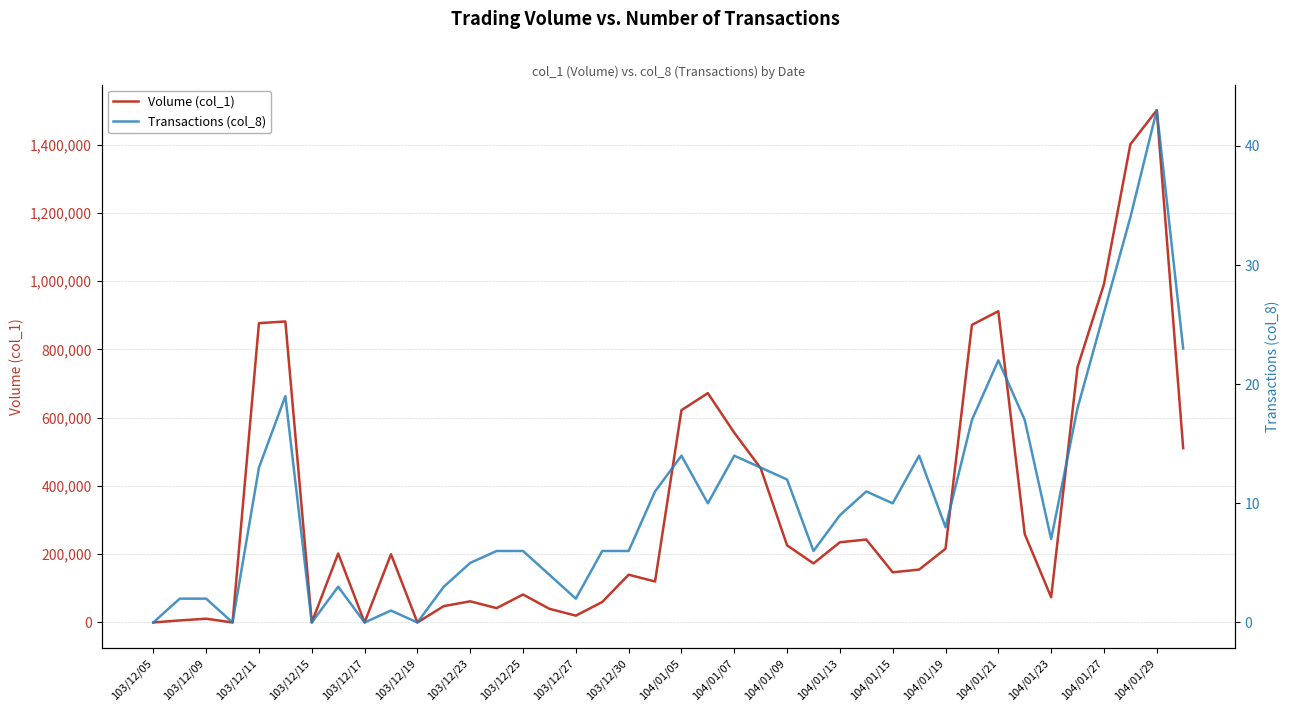

At which label does Volume (col_1) first exceed 200000?

103/12/11